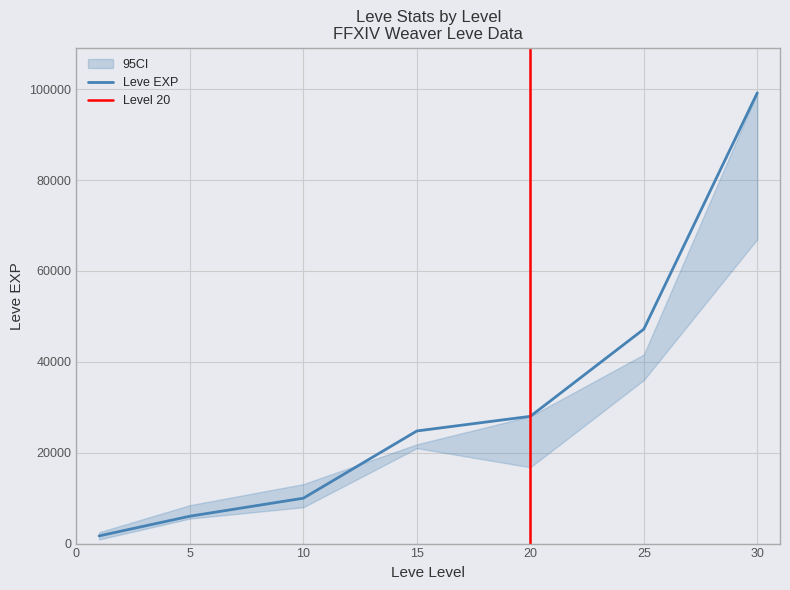

The value of Leve EXP at 15 is 8026. True or false?

False